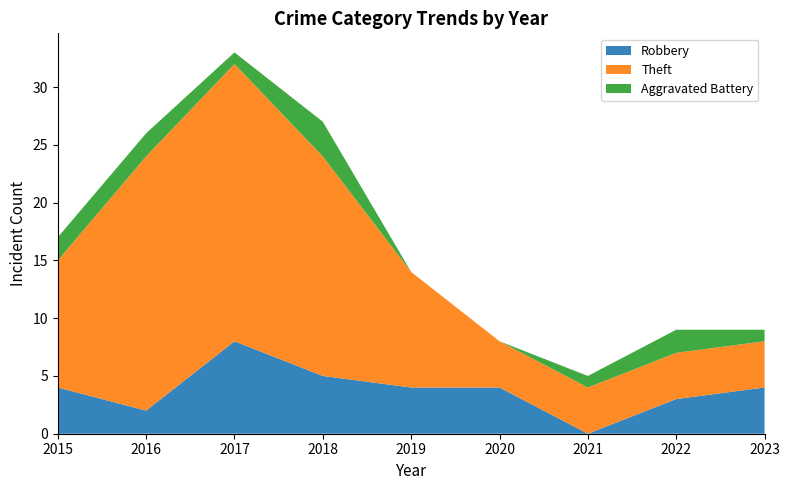

Reading left to right, what are all the values shown in this chart?

Robbery: 4	2	8	5	4	4	0	3	4
Theft: 11	22	24	19	10	4	4	4	4
Aggravated Battery: 2	2	1	3	0	0	1	2	1